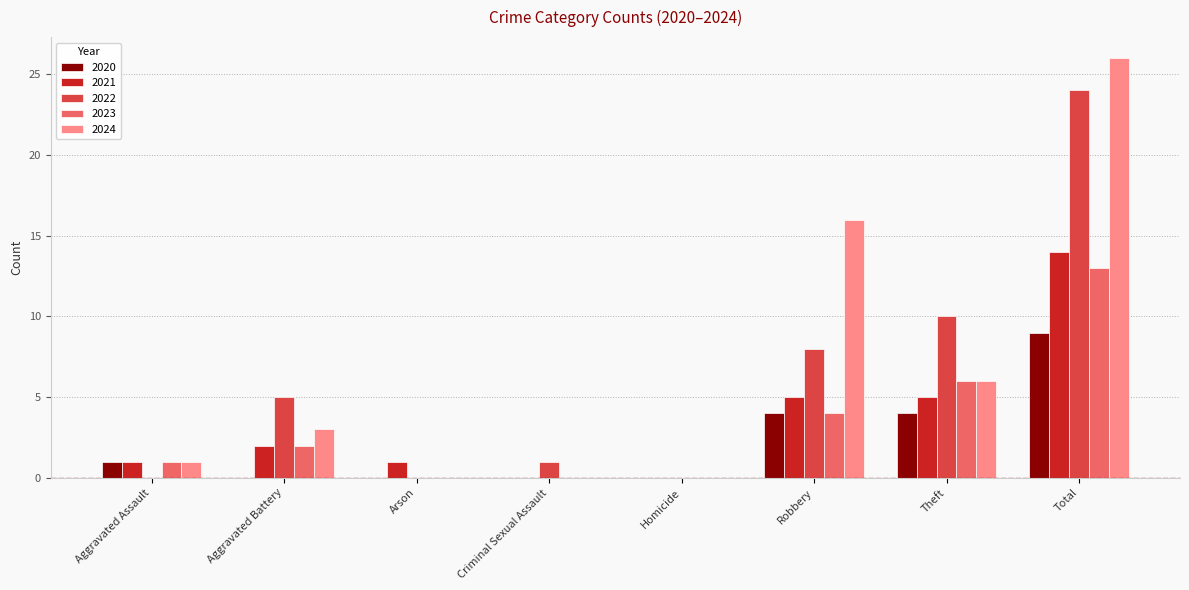

What are all the series names shown in the legend?

2020, 2021, 2022, 2023, 2024